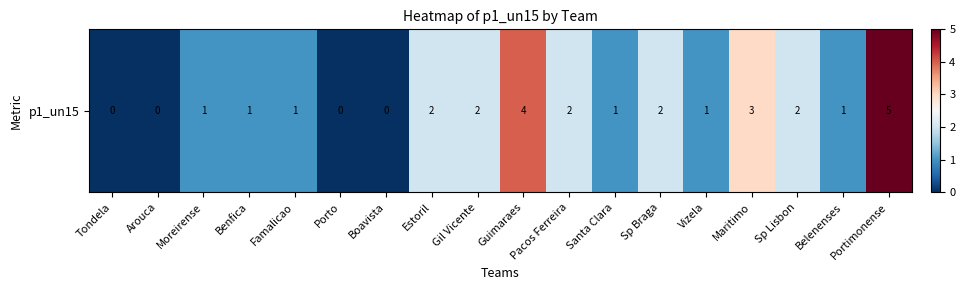

How many data points are less than 1?

4